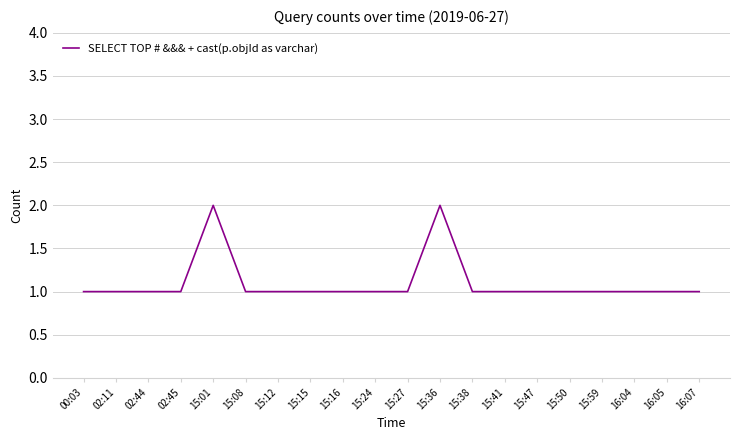

What is the minimum value shown in the chart?

1